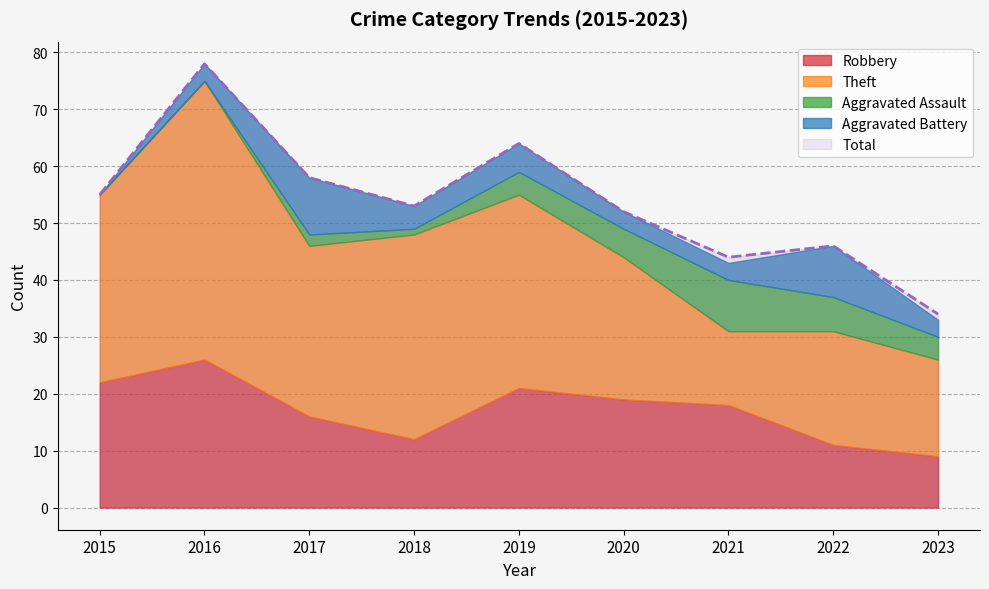

What is the approximate value of Robbery at 2023, to the nearest 10?

10